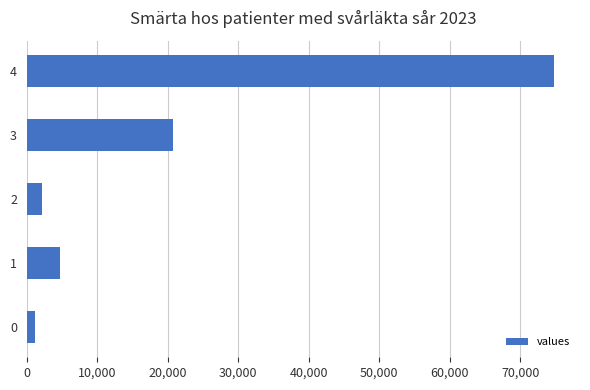

Which label corresponds to the largest value in the chart?

4